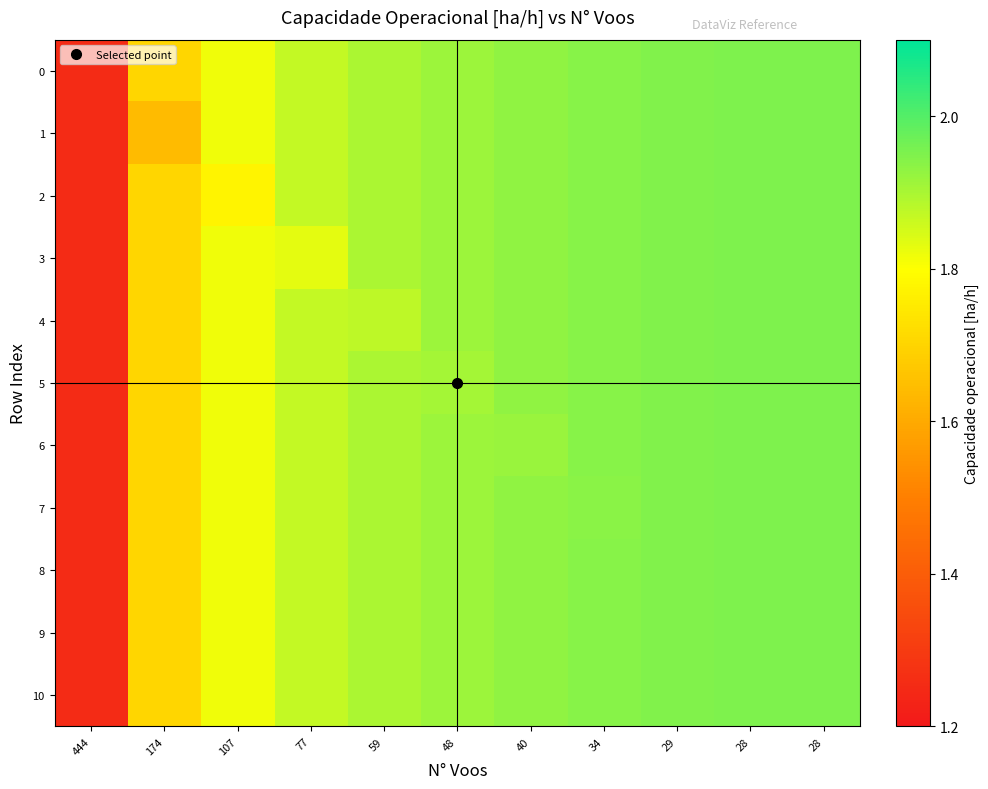

At how many categories does at least one series exceed 1?

11